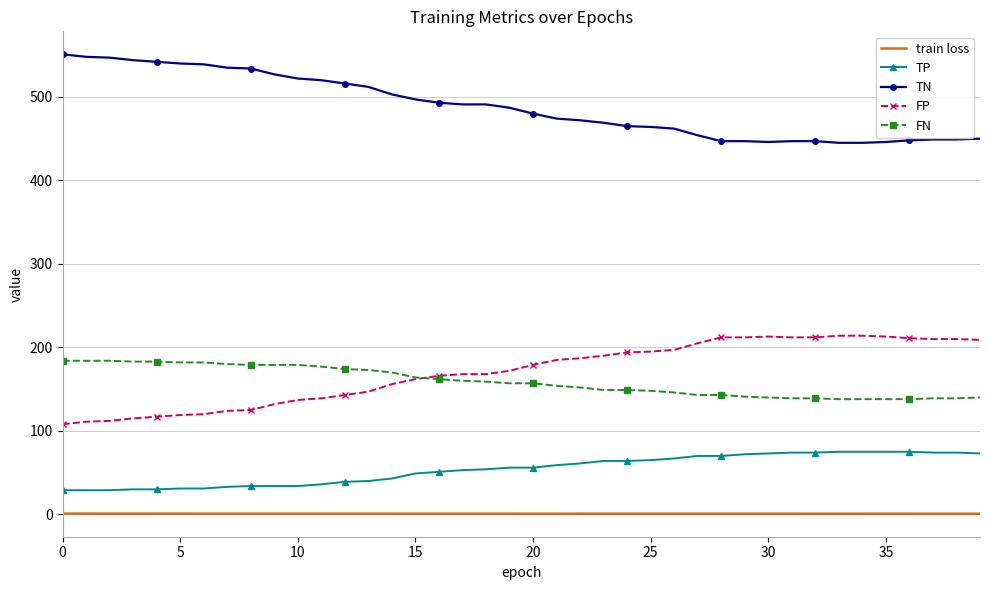

What is the difference between the maximum and second lowest values in the FN series?

46.0